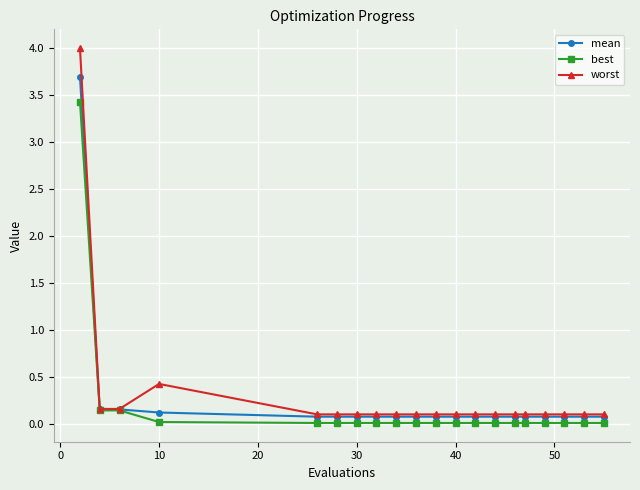

What is the maximum value shown in the chart?

4.0